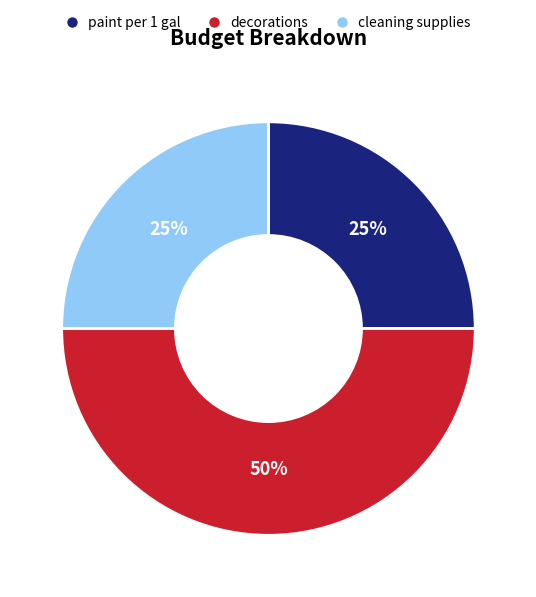

Does paint per 1 gal represent more than half of the total?

No